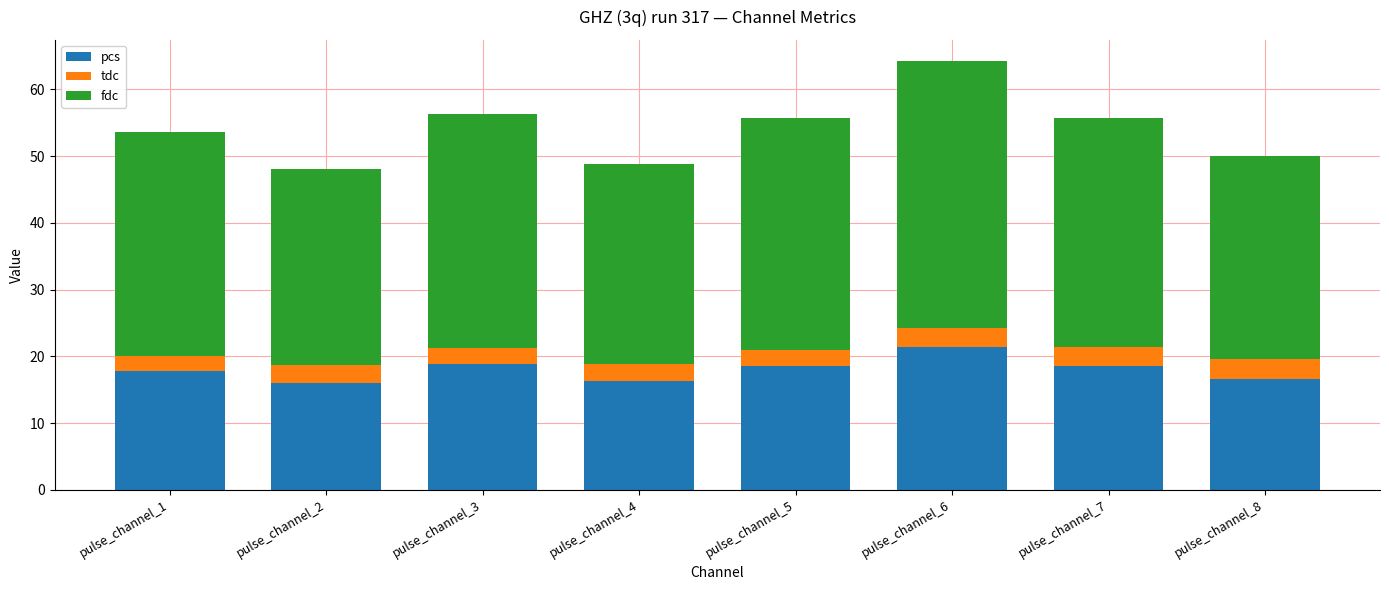

How many bars are there in total?

8